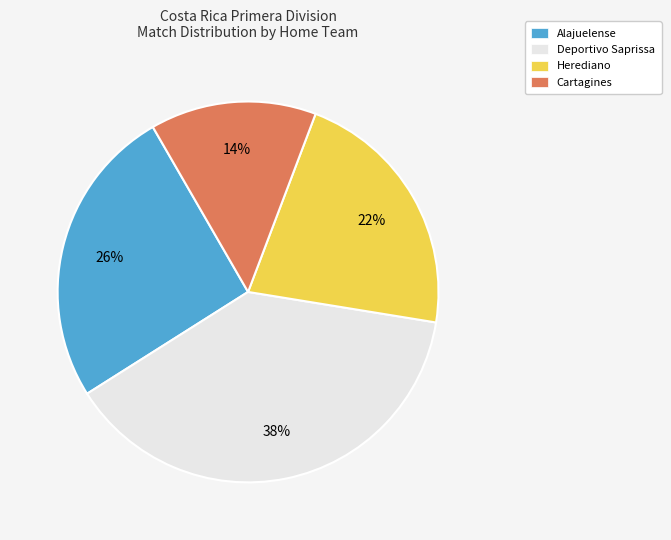

To the nearest percent, what is the difference between the largest and smallest slice percentages?

24%